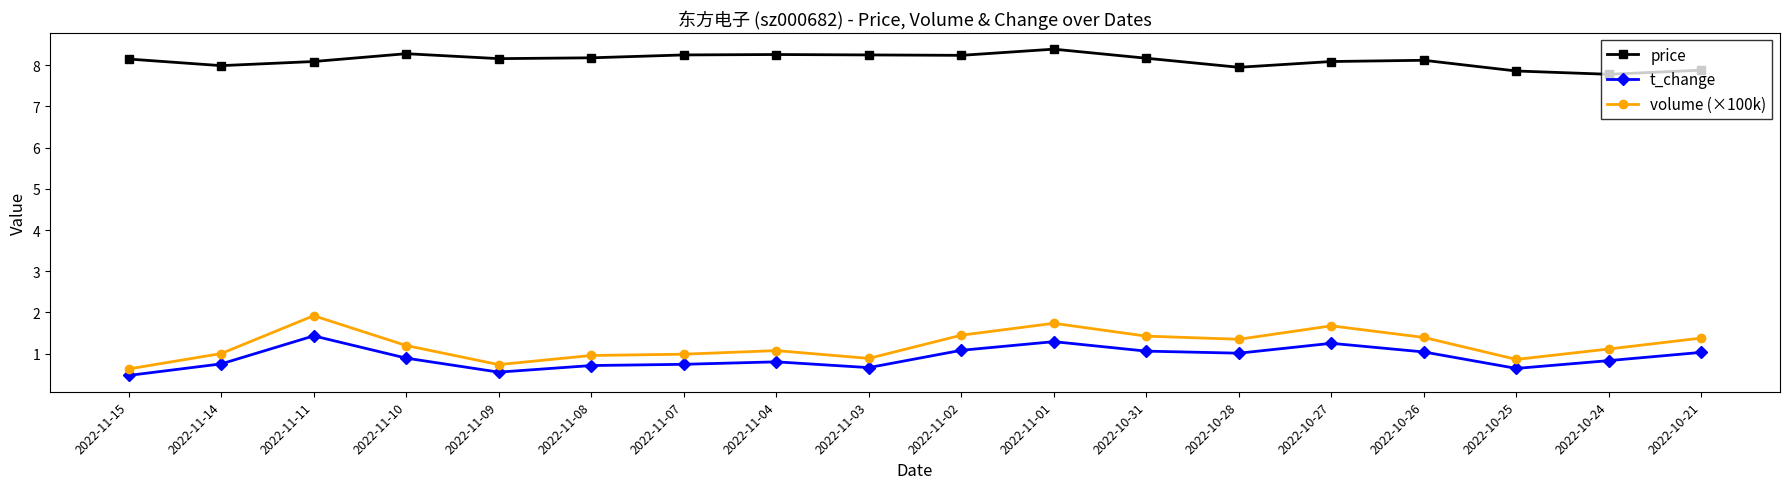

What position from the left is 2022-11-02?

10